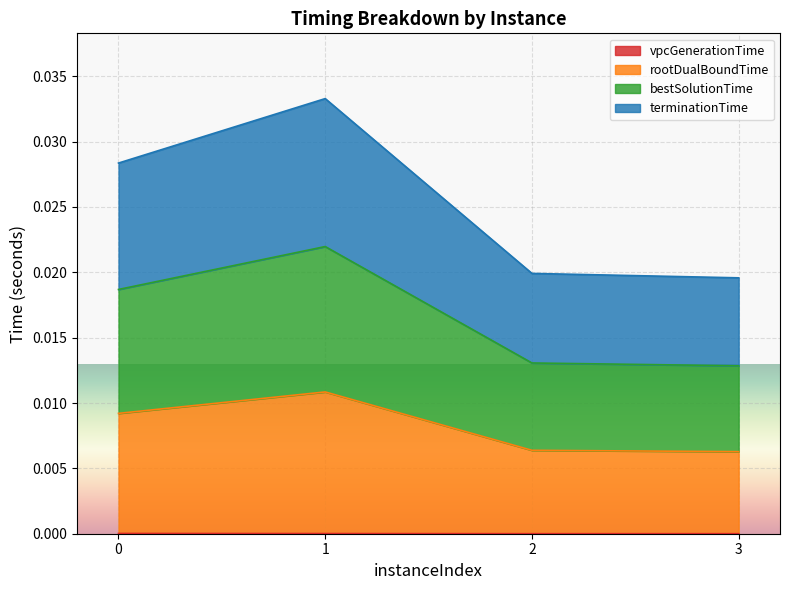

Is the value of terminationTime at 3 greater than the value of vpcGenerationTime at 0?

Yes